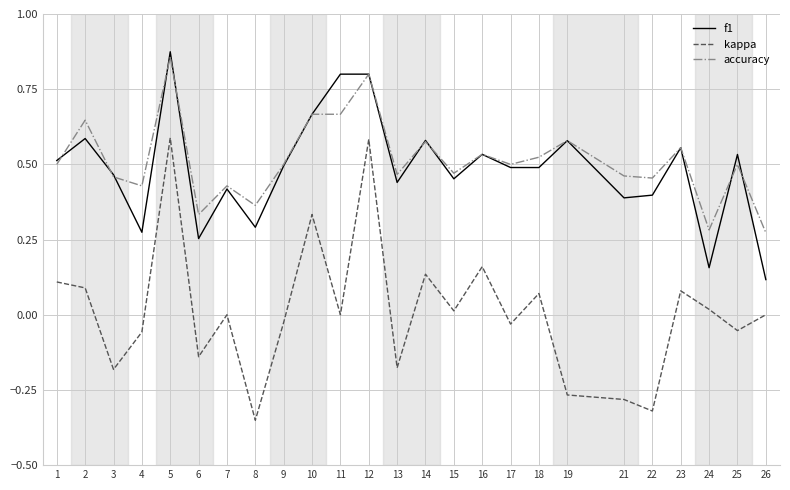

Which label corresponds to the largest value in the chart?

5